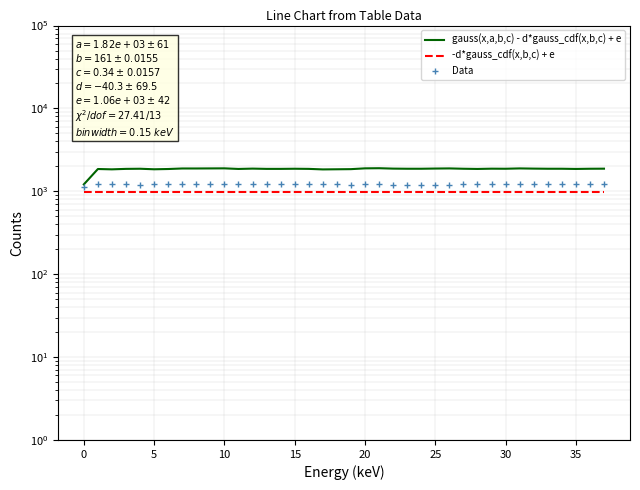

At which label does Data reach its peak?

14